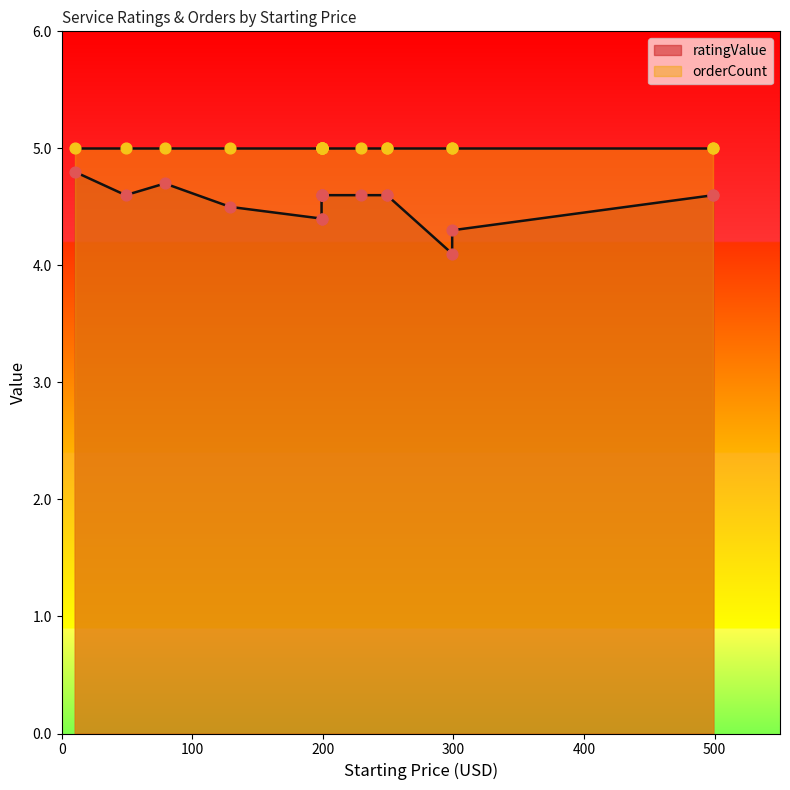

What is the total value across all series at 199?

9.4